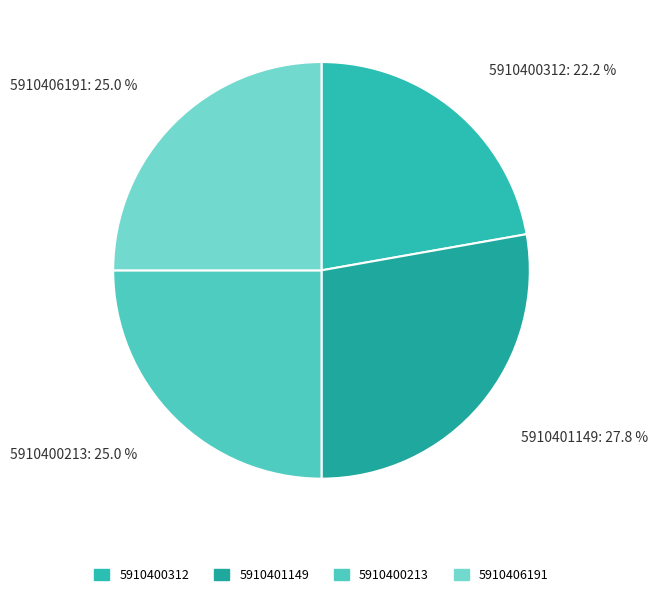

Is it true that 5910406191 is 25% of the pie?

True